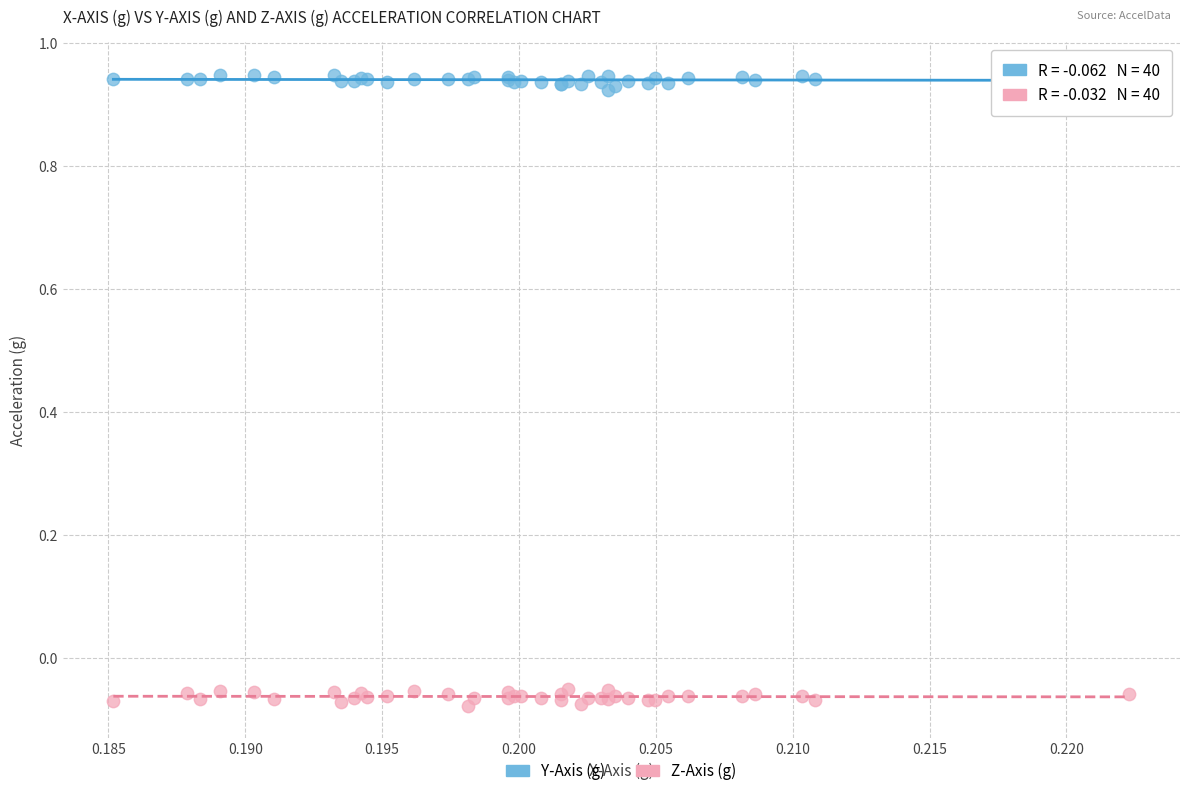

Which series contains the highest Y value?

Y-Axis (g)